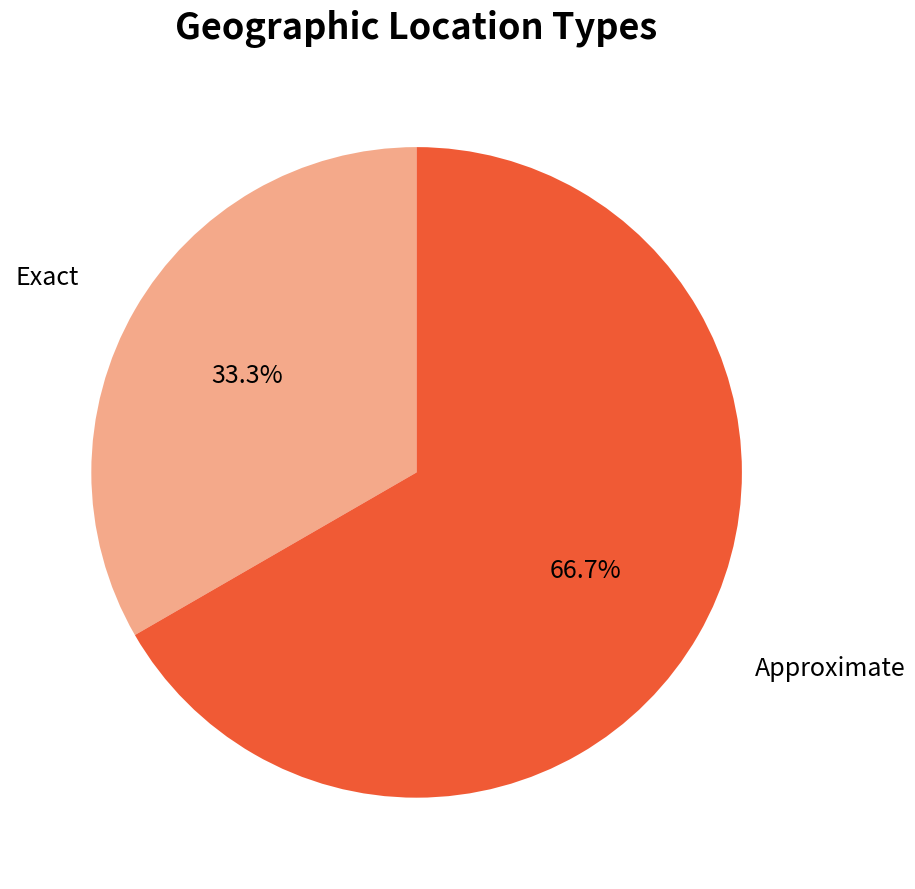

To the nearest percent, what is the combined percentage of Exact and Approximate?

100%